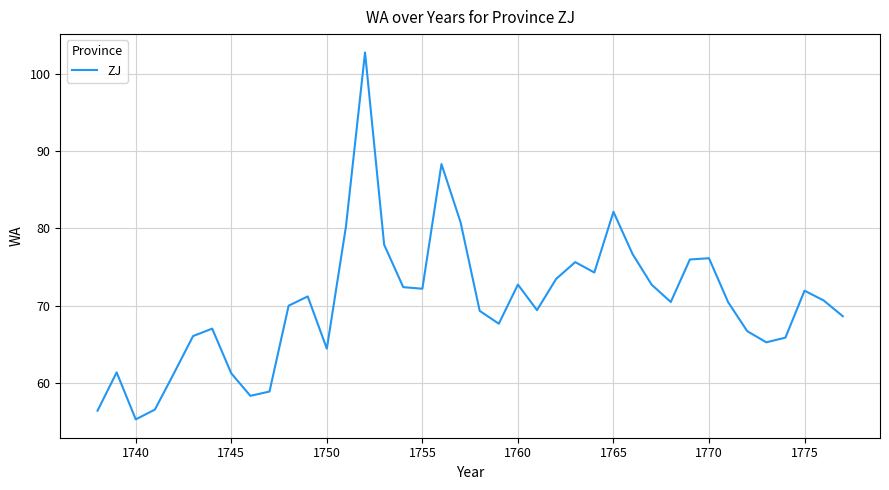

How many interior local peaks (higher than both neighbors) does the data have?

10